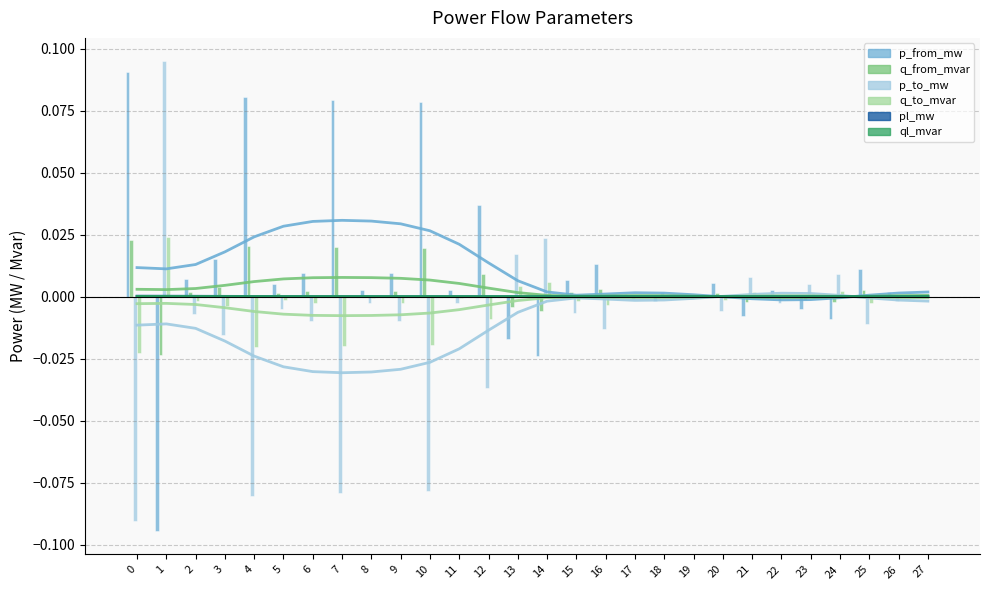

Which category has the lowest value across all series?

1